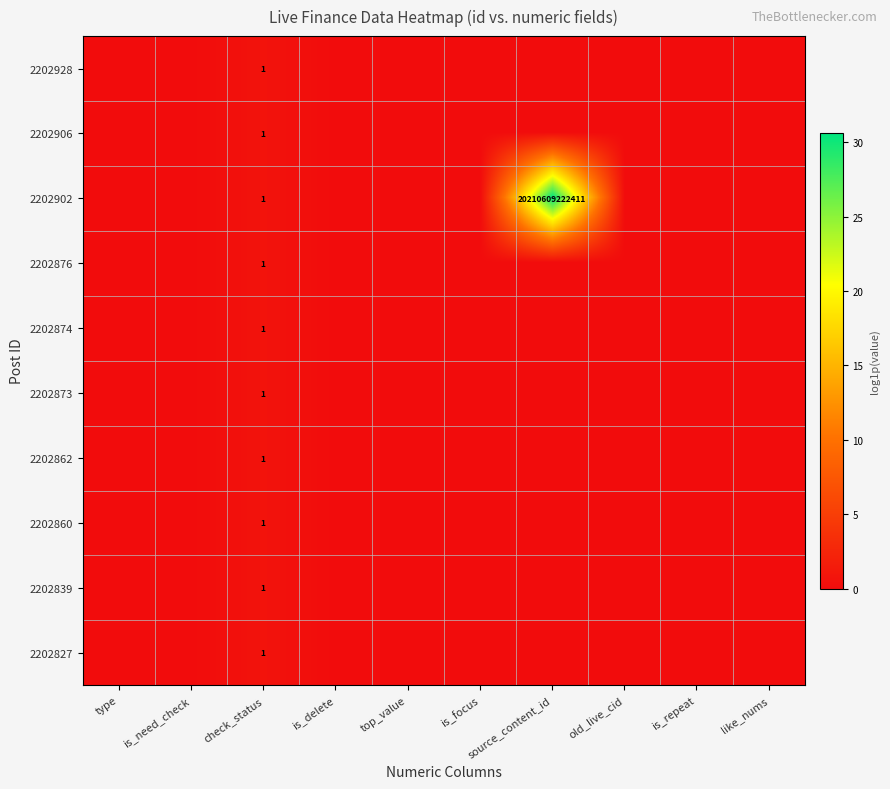

How many categories are shown in the chart?

10